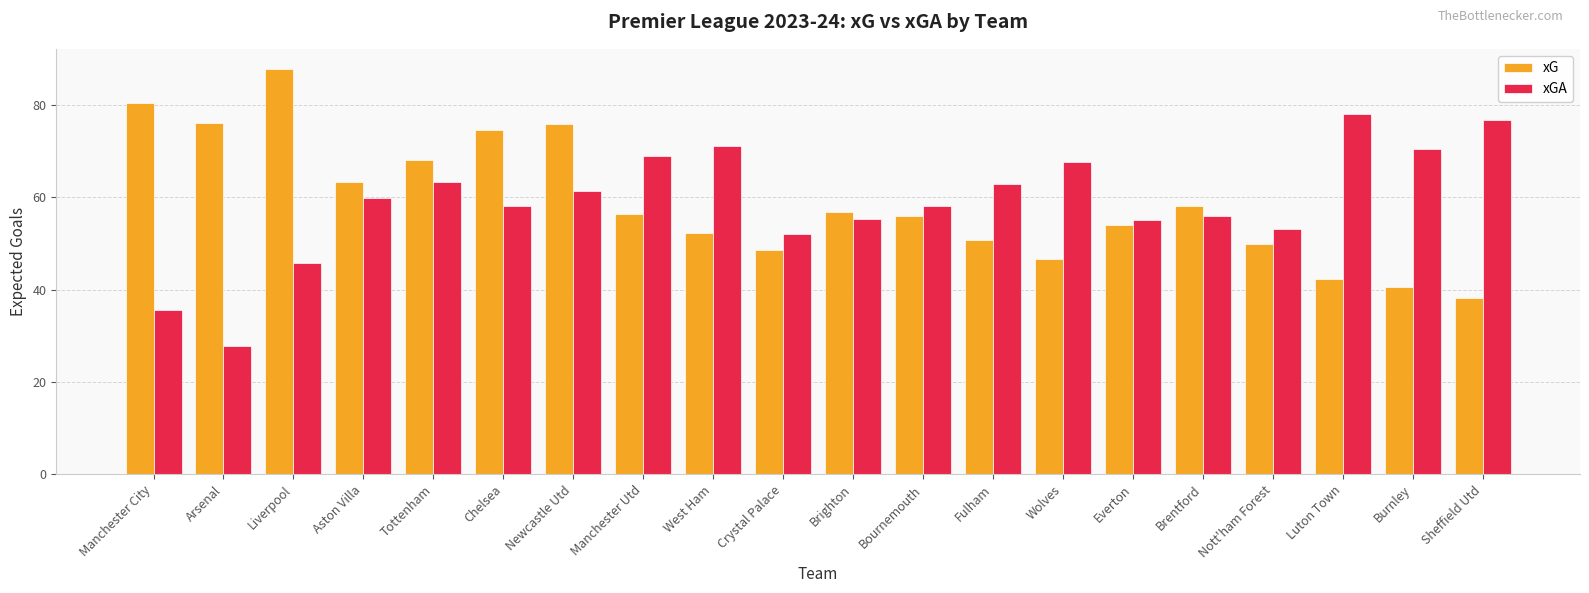

Is the value of xG at Manchester City greater than the value of xGA at West Ham?

Yes